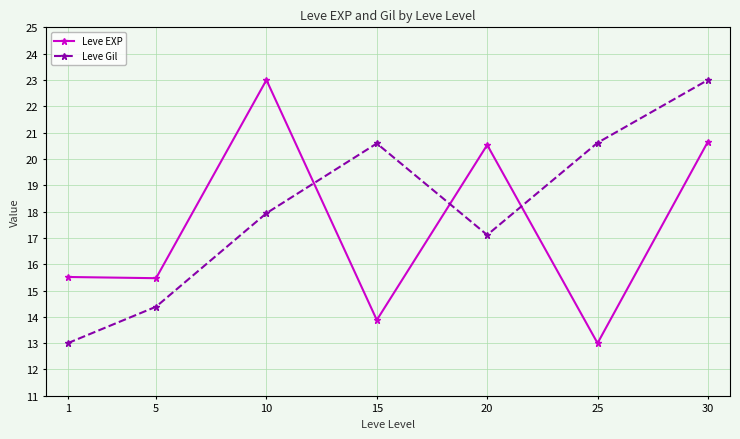

Is the value of Leve Gil at 10 greater than the value of Leve EXP at 10?

No